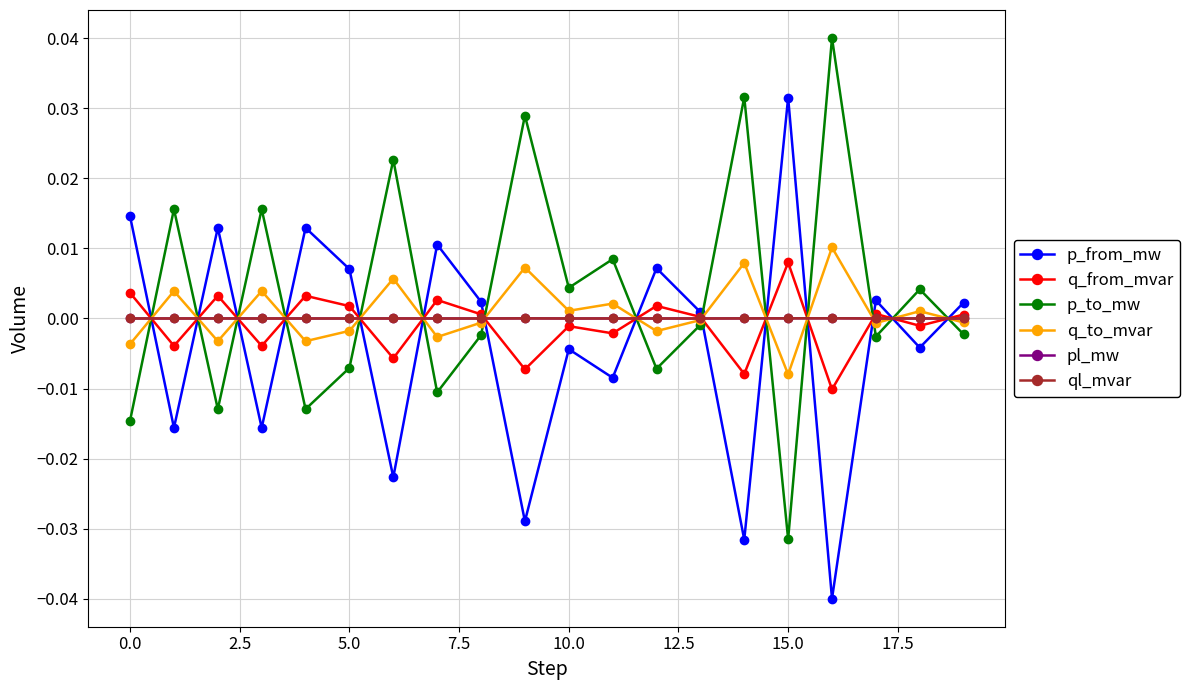

How many interior local peaks does the p_to_mw series have?

8